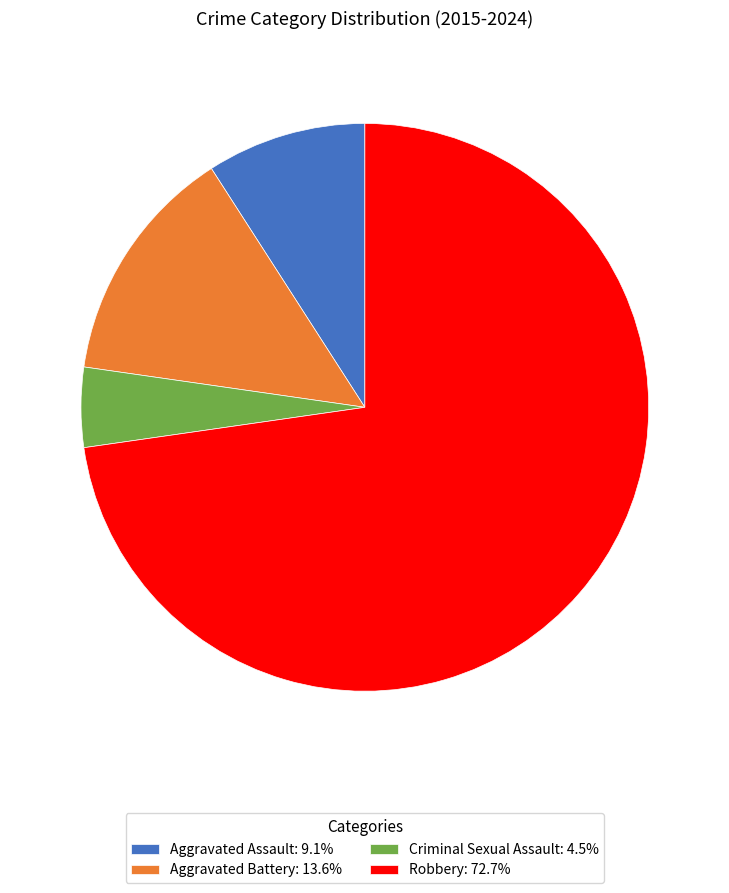

Is it true that Aggravated Battery is 14% of the pie?

True